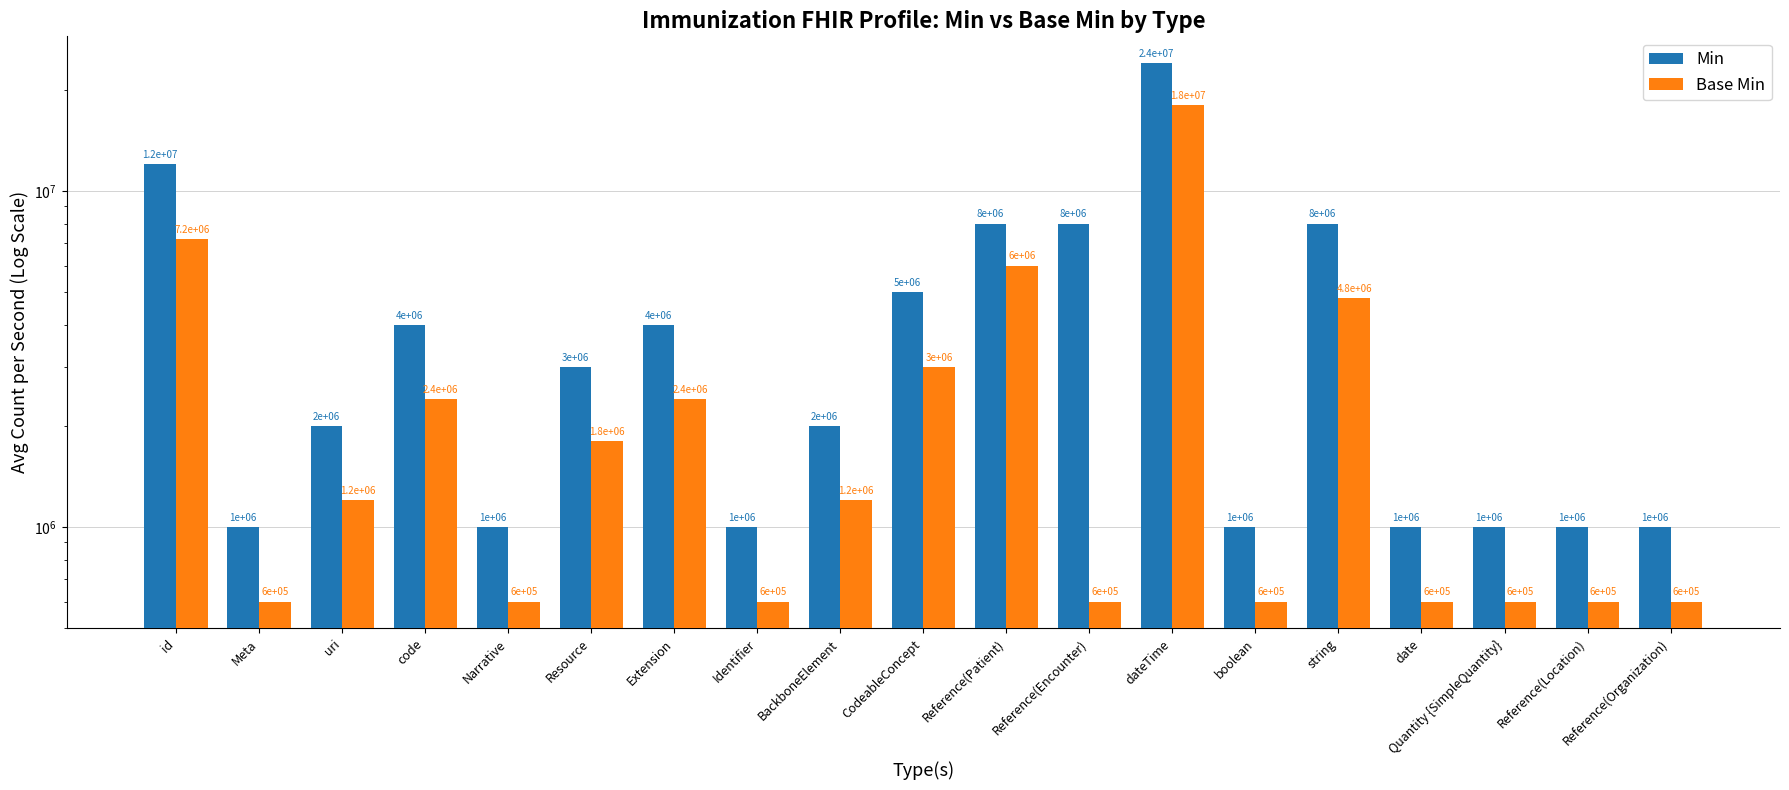

Rank the categories by Base Min value from lowest to highest.

Meta, Narrative, Identifier, Reference(Encounter), boolean, date, Quantity {SimpleQuantity}, Reference(Location), Reference(Organization), uri, BackboneElement, Resource, code, Extension, CodeableConcept, string, Reference(Patient), id, dateTime